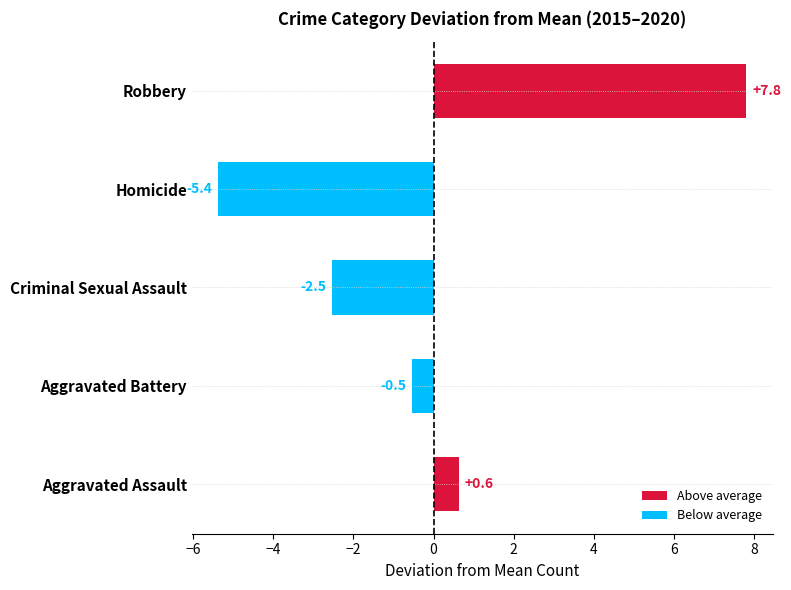

What is the change in value from Homicide to Robbery?

+13.2